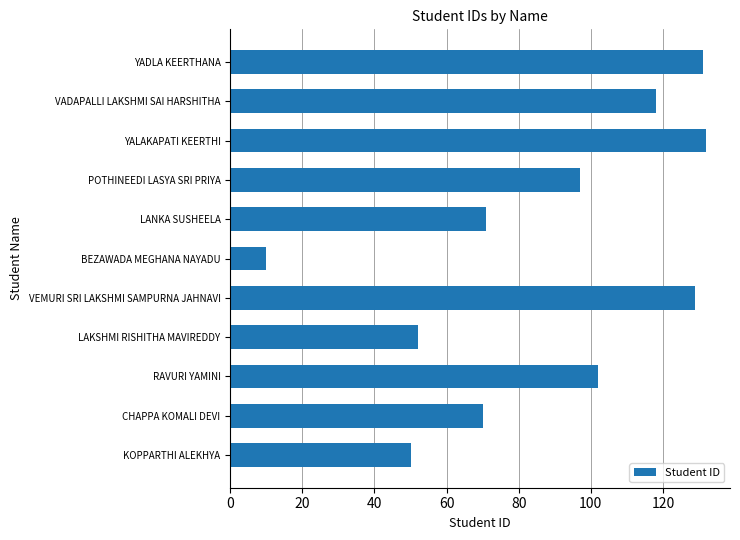

The chart shows a value of 70 at CHAPPA KOMALI DEVI. True or false?

True